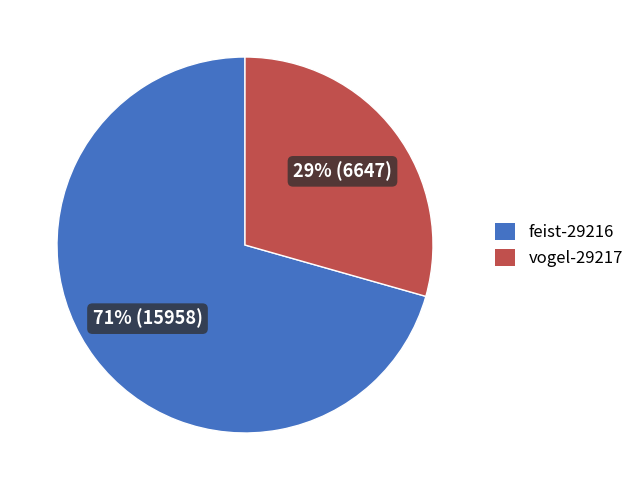

Between feist-29216 and vogel-29217, which is larger?

feist-29216